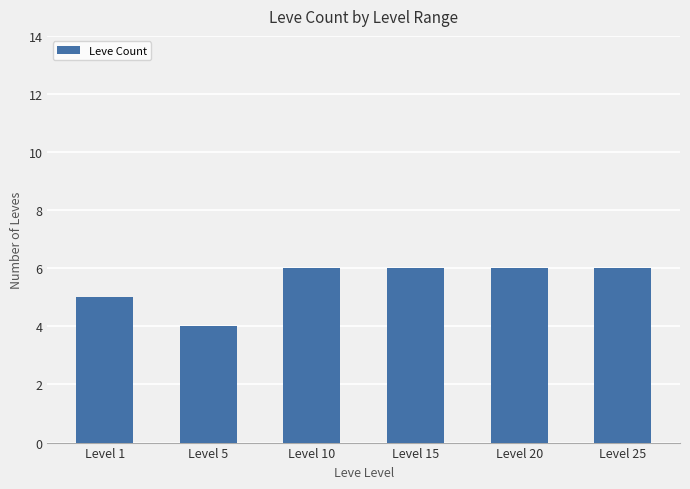

What is the smallest value displayed?

4